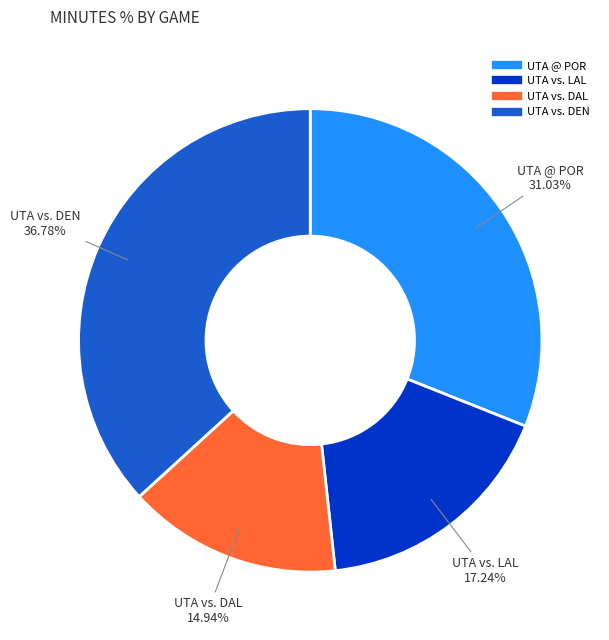

To the nearest percent, what is the average slice percentage?

25%